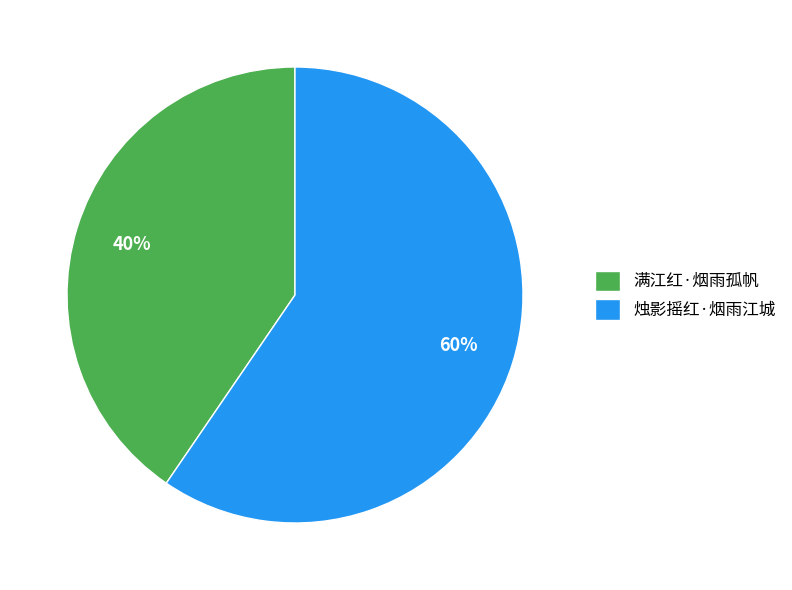

What is the smallest slice in the pie chart?

满江红·烟雨孤帆